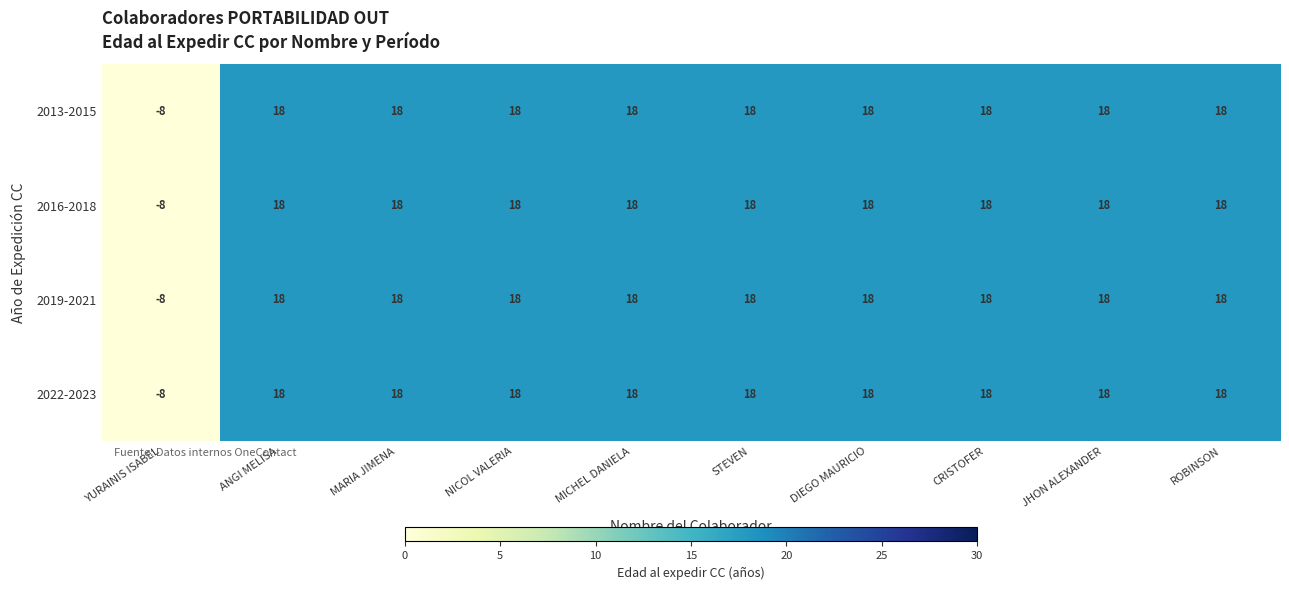

What is the total value across all series at JHON ALEXANDER?

72